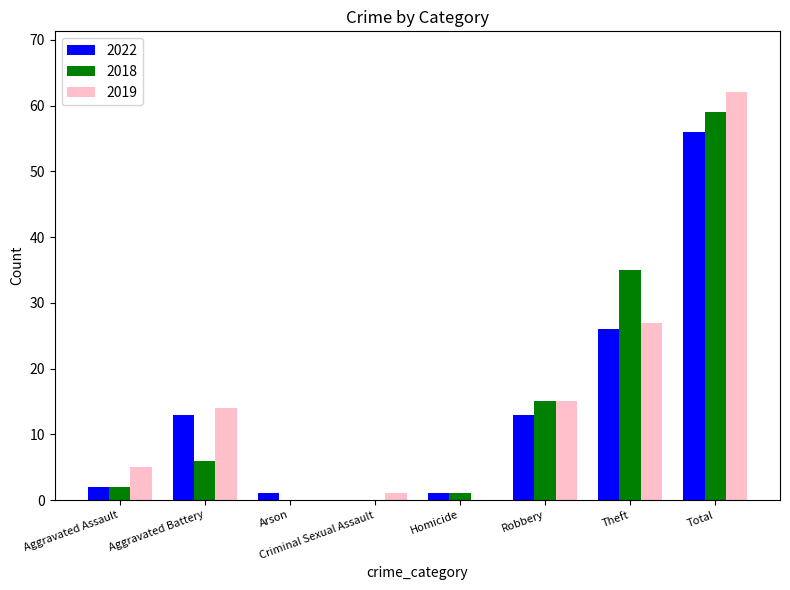

How many values in 2022 are above zero?

7